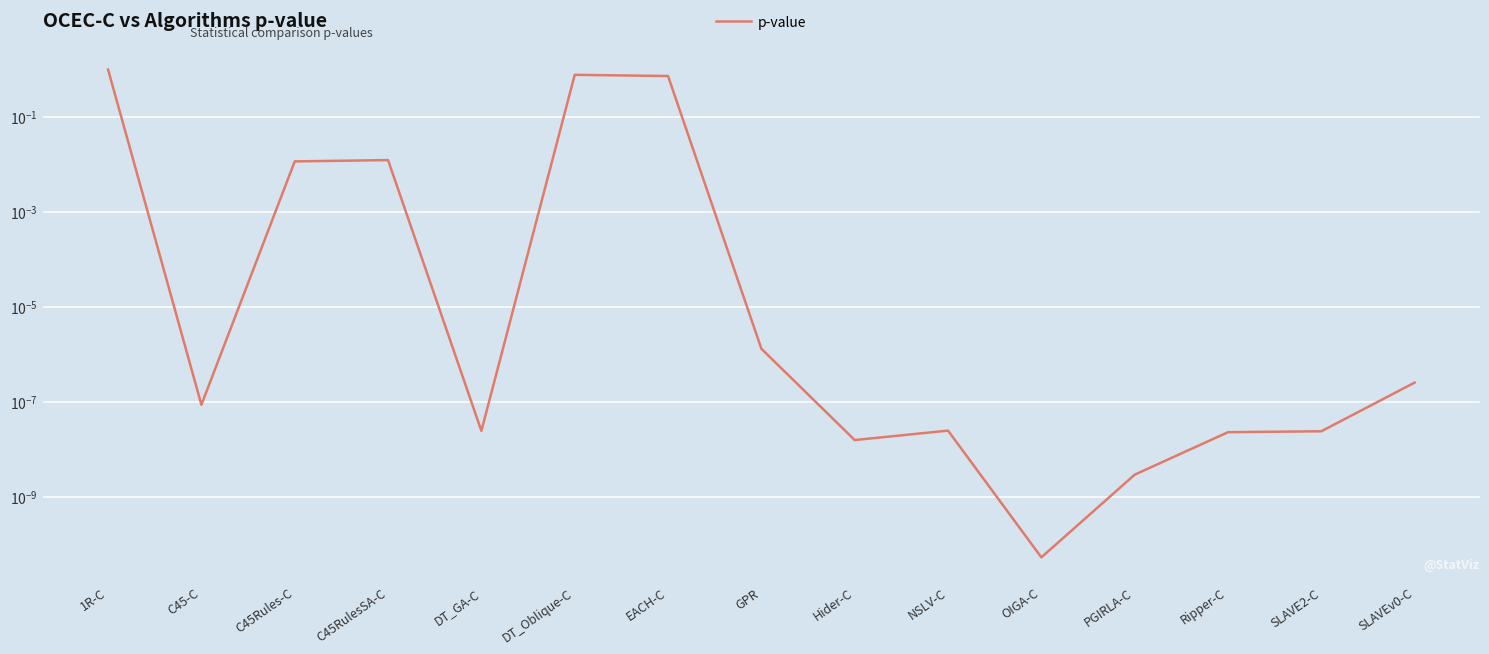

What is the label of the 4th point from the right?

PGIRLA-C